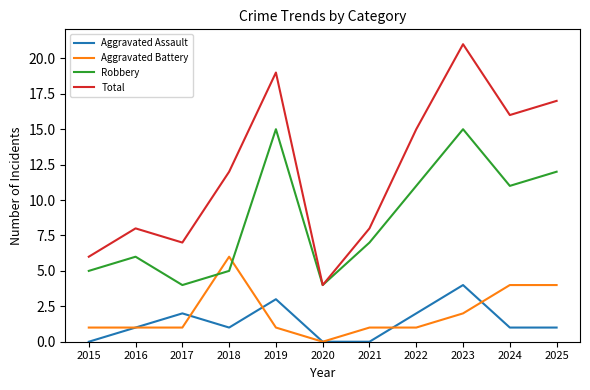

What is the total value across all series at 2024?

32